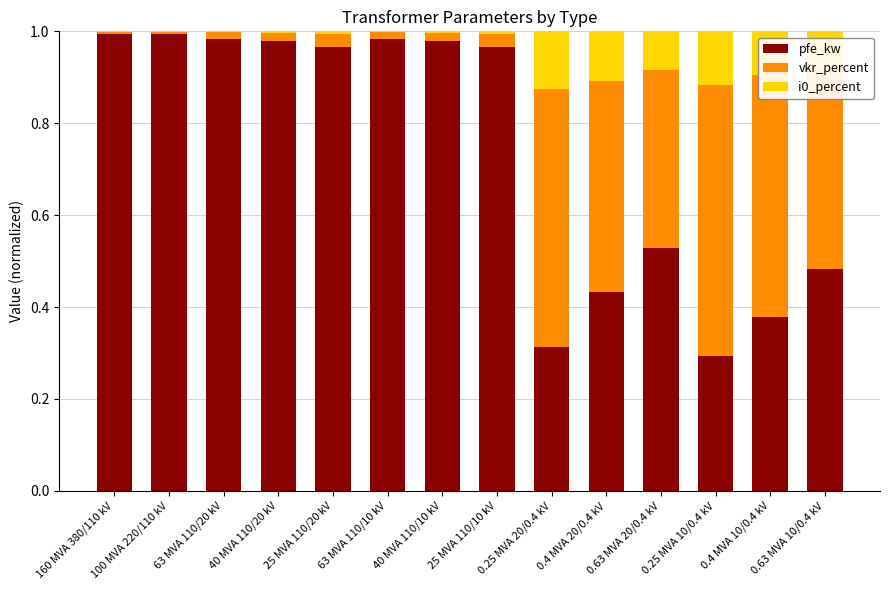

Is it true that pfe_kw equals 1.3 at 40 MVA 110/10 kV?

False